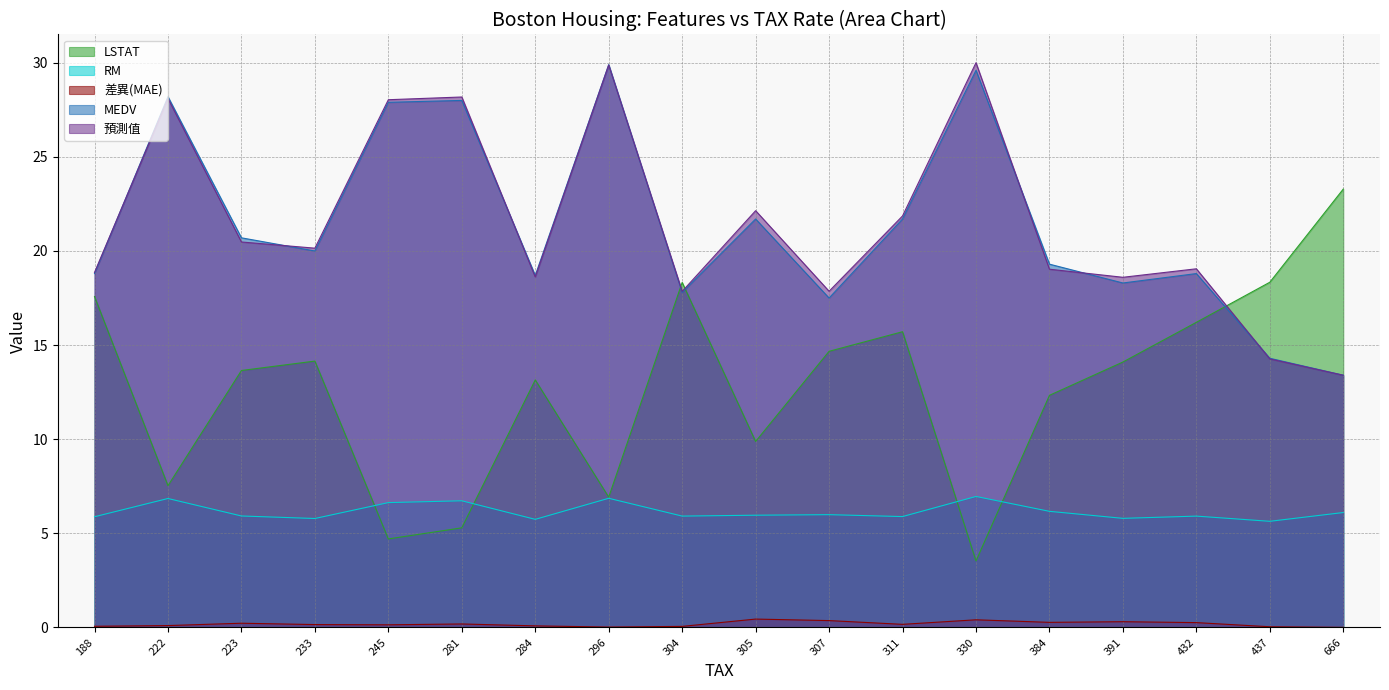

Reading right to left, what are all the values shown in this chart?

MEDV: 666=13.4	437=14.3	432=18.8	391=18.3	384=19.3	330=29.6	311=21.7	307=17.5	305=21.7	304=17.8	296=29.9	284=18.7	281=28.0	245=27.9	233=20.0	223=20.7	222=28.2	188=18.8
預測值: 666=13.4	437=14.3	432=19.1	391=18.6	384=19.0	330=30.0	311=21.9	307=17.9	305=22.1	304=17.9	296=29.9	284=18.6	281=28.2	245=28.0	233=20.1	223=20.5	222=28.1	188=18.9
LSTAT: 666=23.3	437=18.3	432=16.2	391=14.1	384=12.3	330=3.5	311=15.7	307=14.7	305=9.9	304=18.3	296=6.9	284=13.2	281=5.3	245=4.7	233=14.2	223=13.7	222=7.5	188=17.6
RM: 666=6.1	437=5.6	432=5.9	391=5.8	384=6.2	330=7.0	311=5.9	307=6.0	305=6.0	304=5.9	296=6.9	284=5.7	281=6.7	245=6.6	233=5.8	223=5.9	222=6.8	188=5.9
差異(MAE): 666=0.0	437=0.0	432=0.3	391=0.3	384=0.3	330=0.4	311=0.2	307=0.4	305=0.4	304=0.1	296=0.0	284=0.1	281=0.2	245=0.1	233=0.1	223=0.2	222=0.1	188=0.1